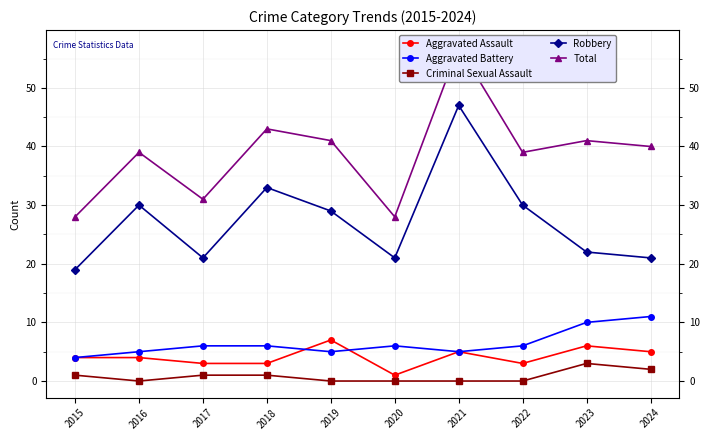

At which label does Total reach its minimum?

2015